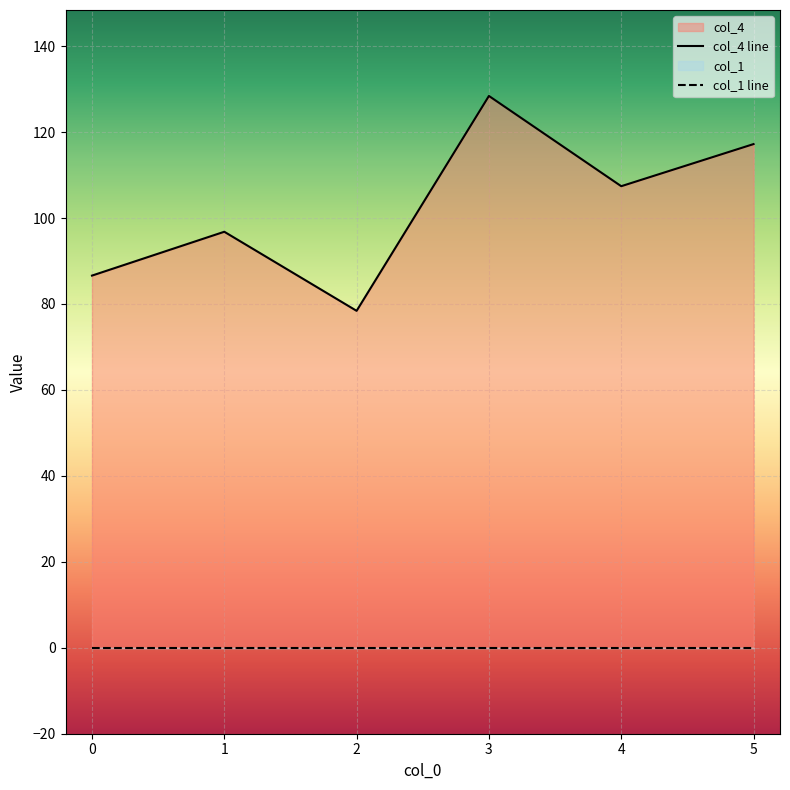

List the series in order of their overall mean, lowest first.

col_1 line, col_4 line